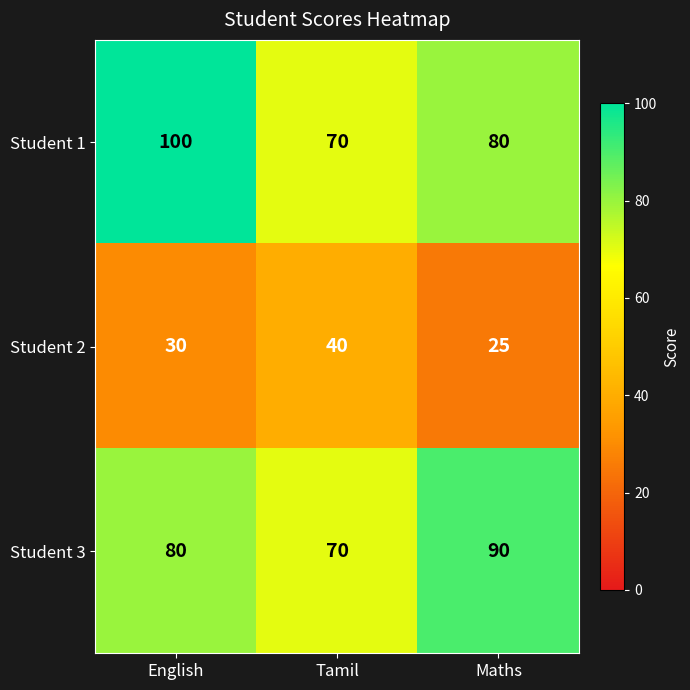

Between Tamil and Maths, which series saw the biggest shift?

Student 3